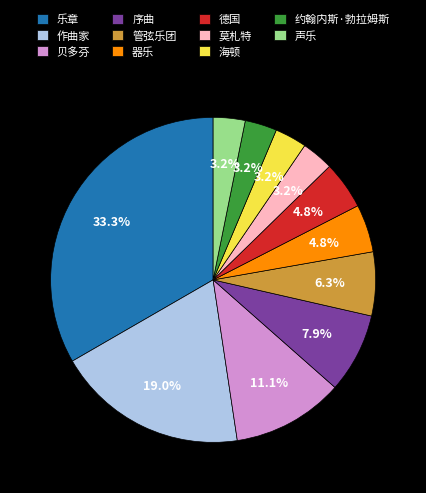

How much of the chart is everything except 德国?

95.2%